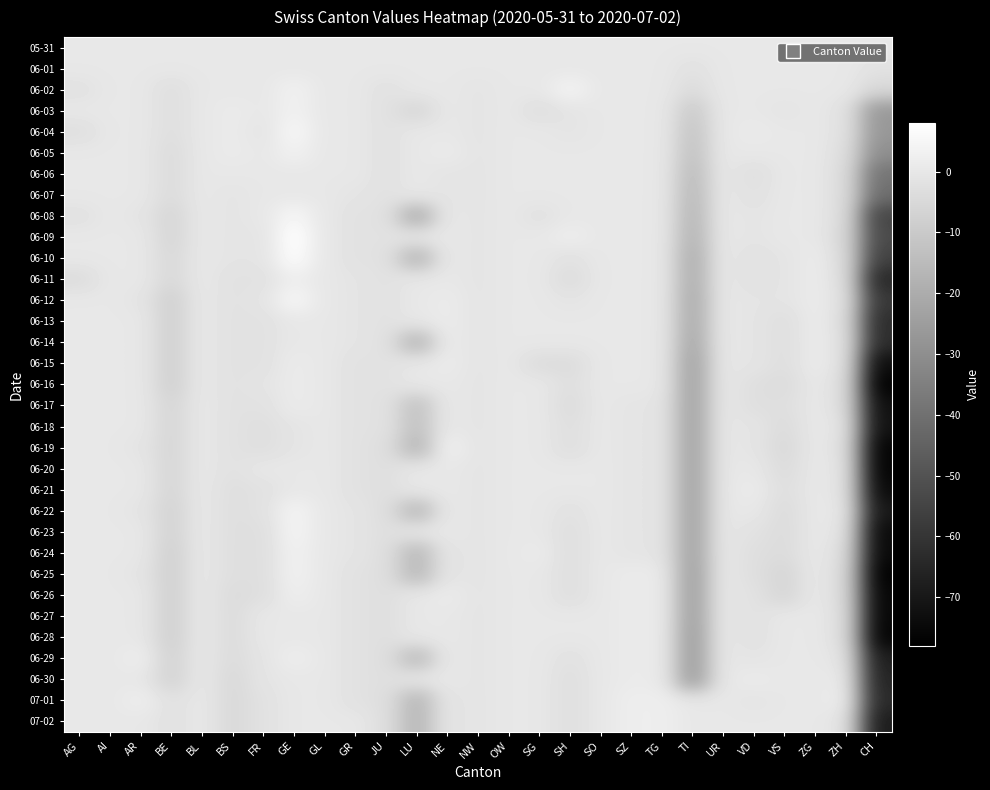

What is the maximum value shown in the chart?

8